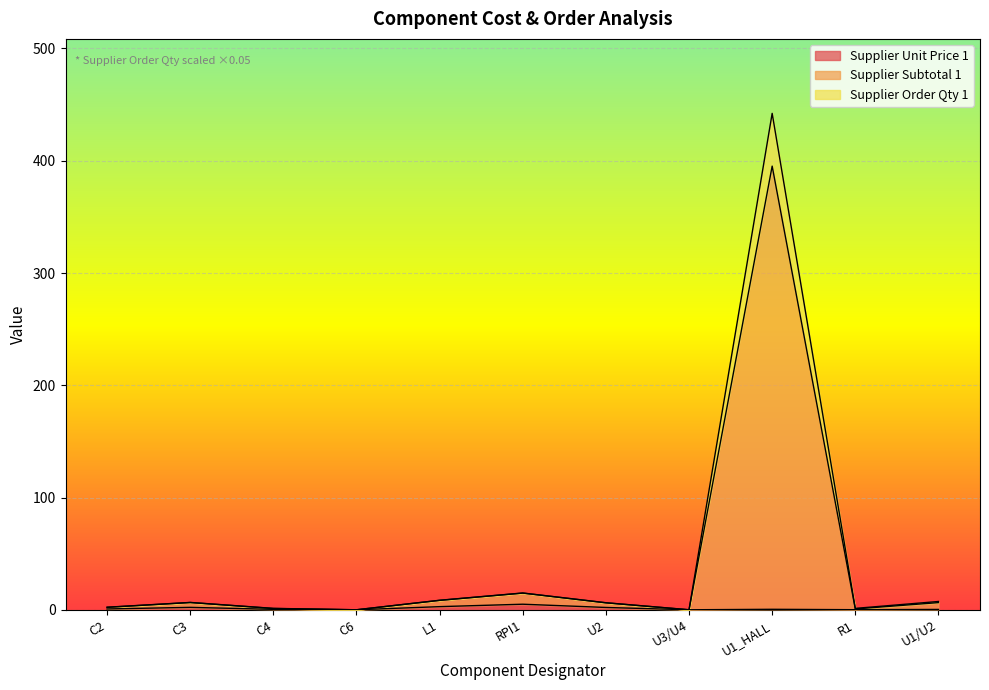

Does the chart display data point markers on the line(s)?

No